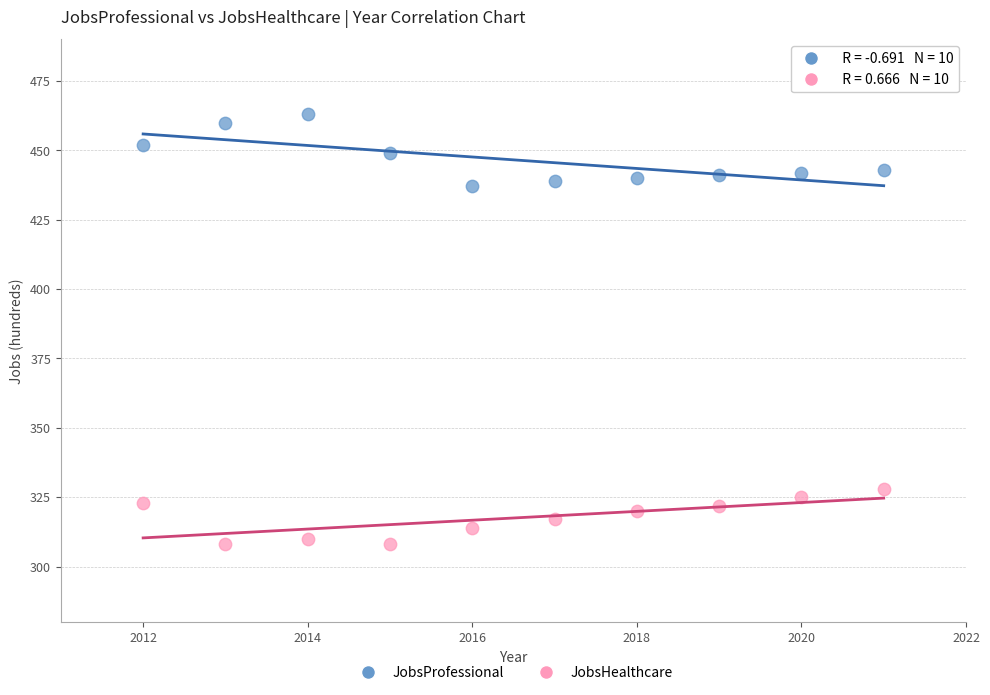

What are all the series names shown in the legend?

JobsProfessional, JobsHealthcare